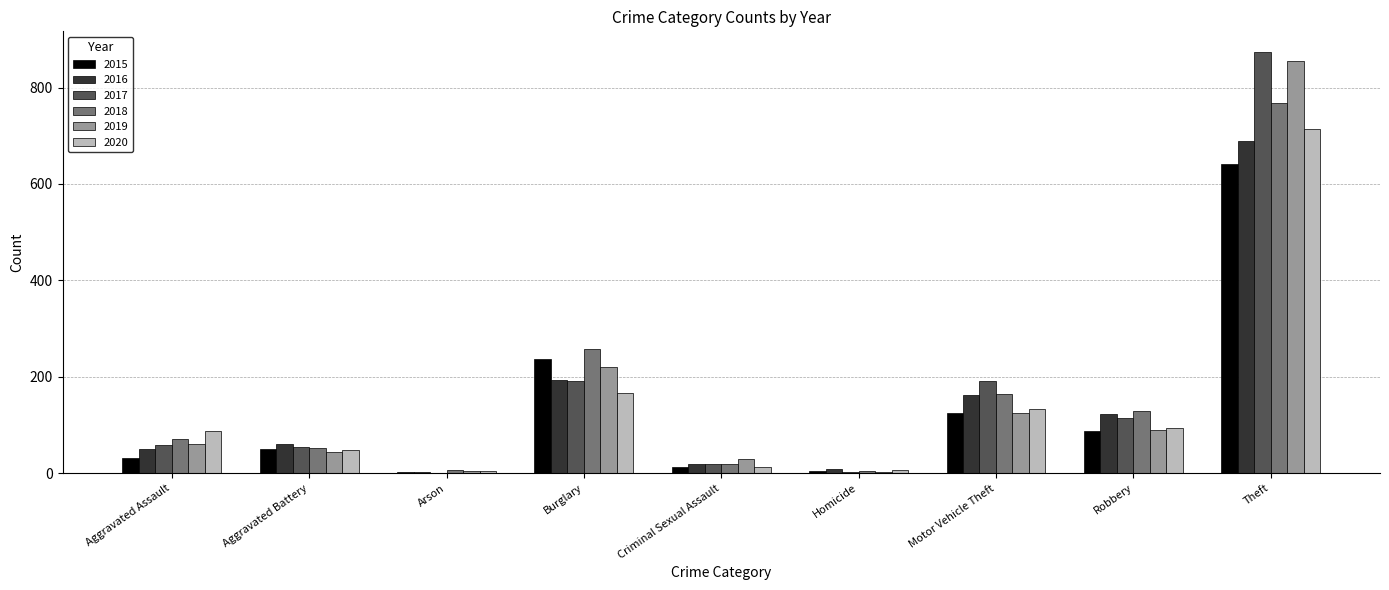

At which category is the sum across all series the highest?

Theft